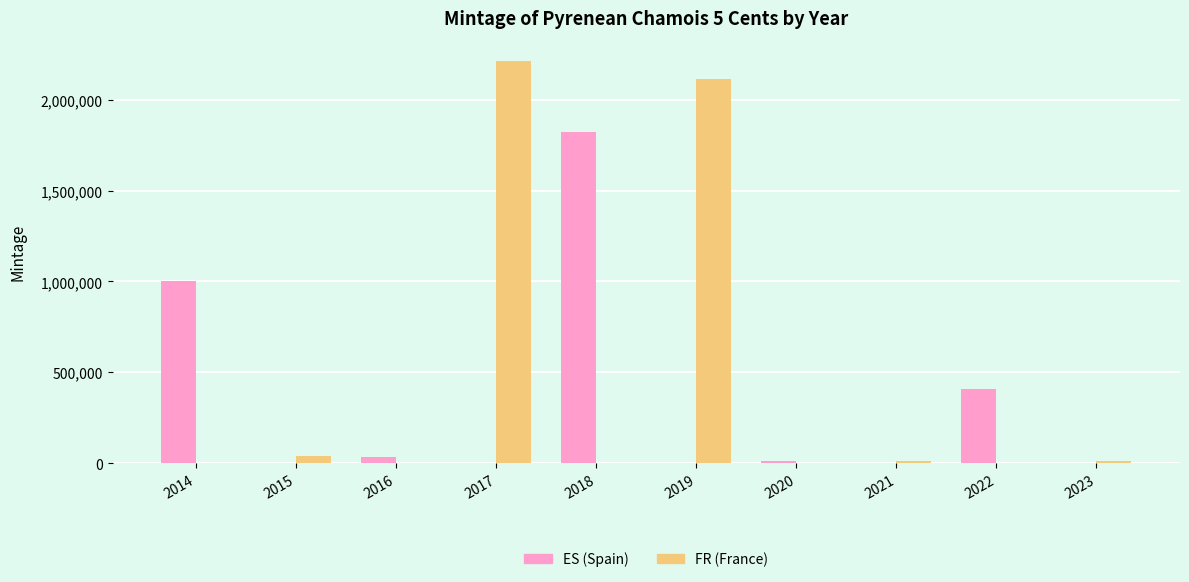

What is the greatest value displayed?

2213421